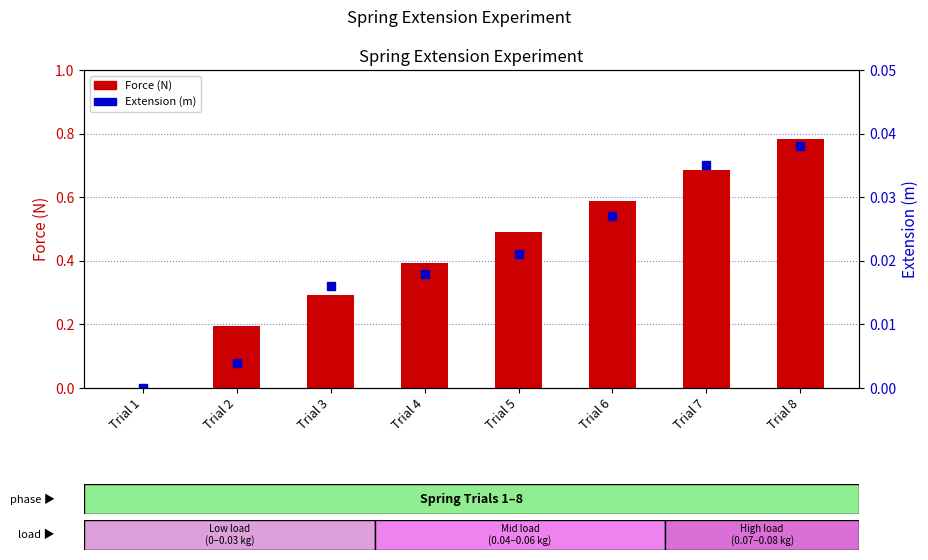

True or false: Force (N) has a value of 0.7 at Trial 7.

True